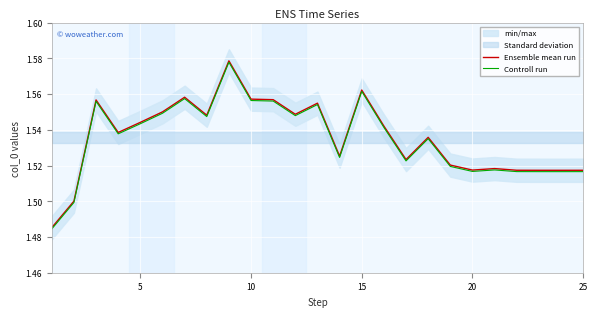

The value of Ensemble mean run at 15 is 0.7. True or false?

False